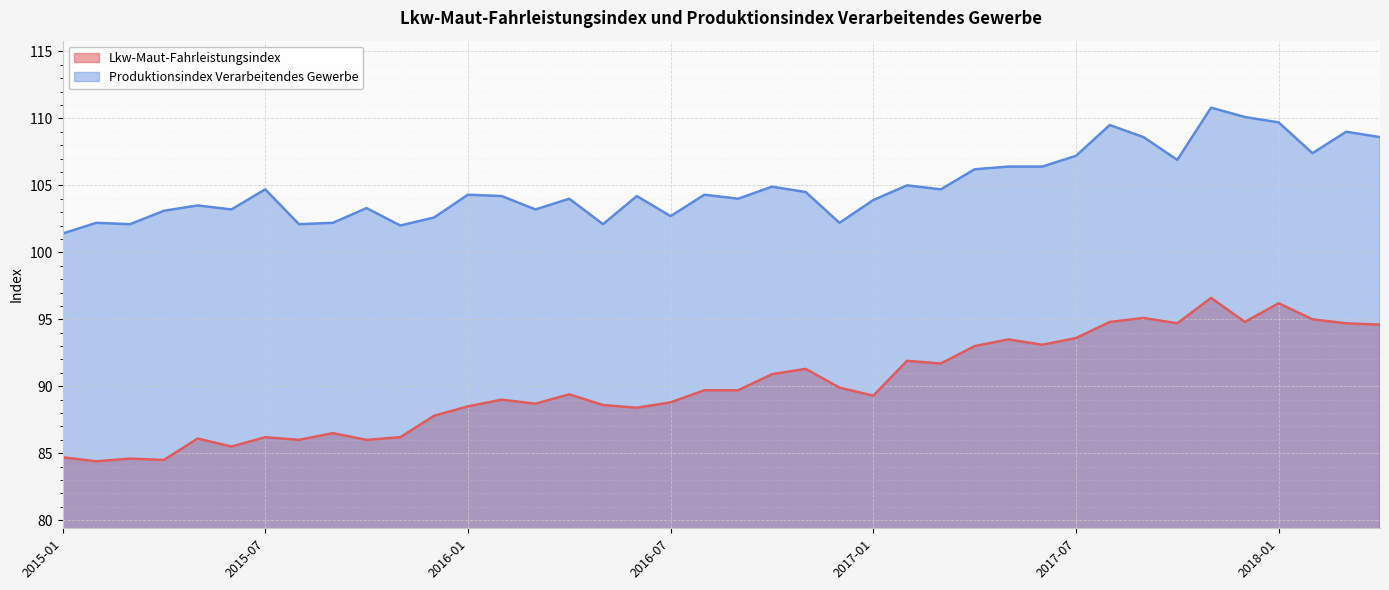

What is the sum of the Produktionsindex Verarbeitendes Gewerbe values at 2017-07 and 2016-05?

209.3